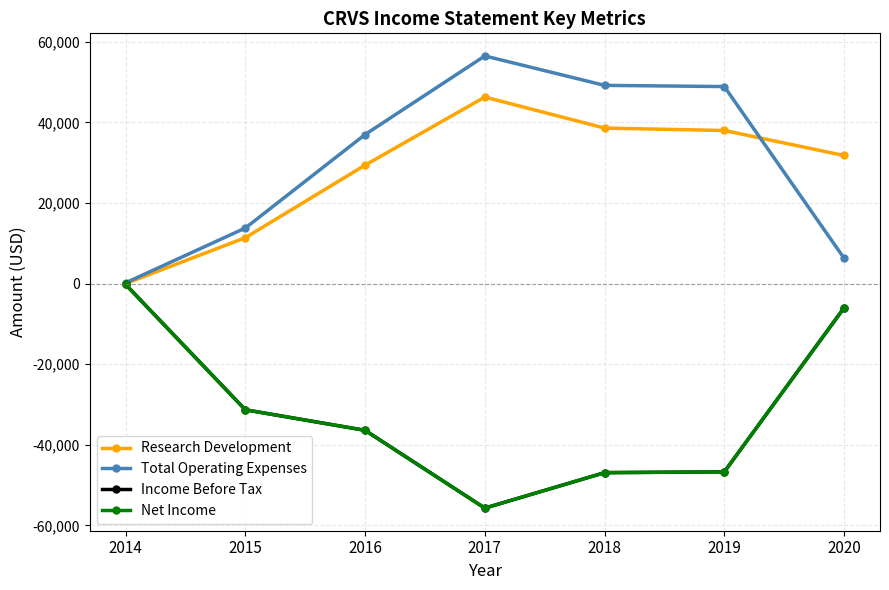

Read the Total Operating Expenses value at 2019, to the nearest 100.

48900